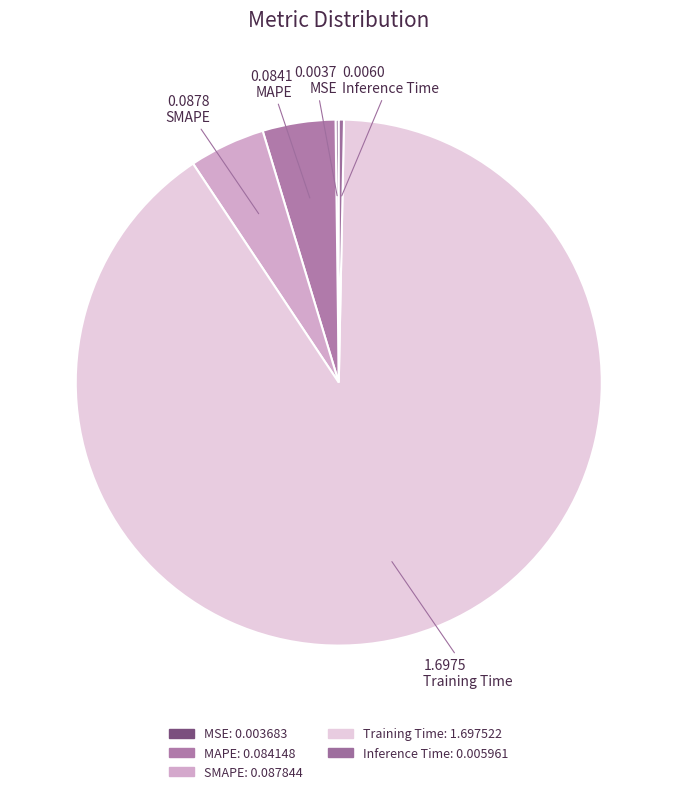

Count the number of slices in the pie.

5